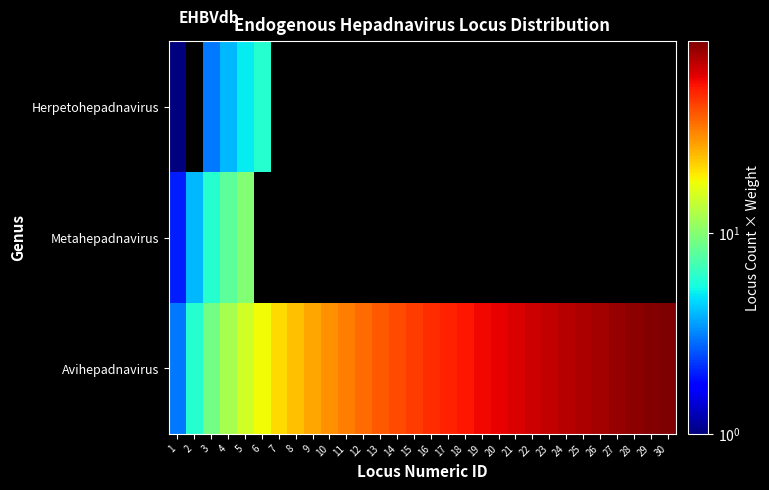

Which series has the widest spread of values?

Avihepadnavirus